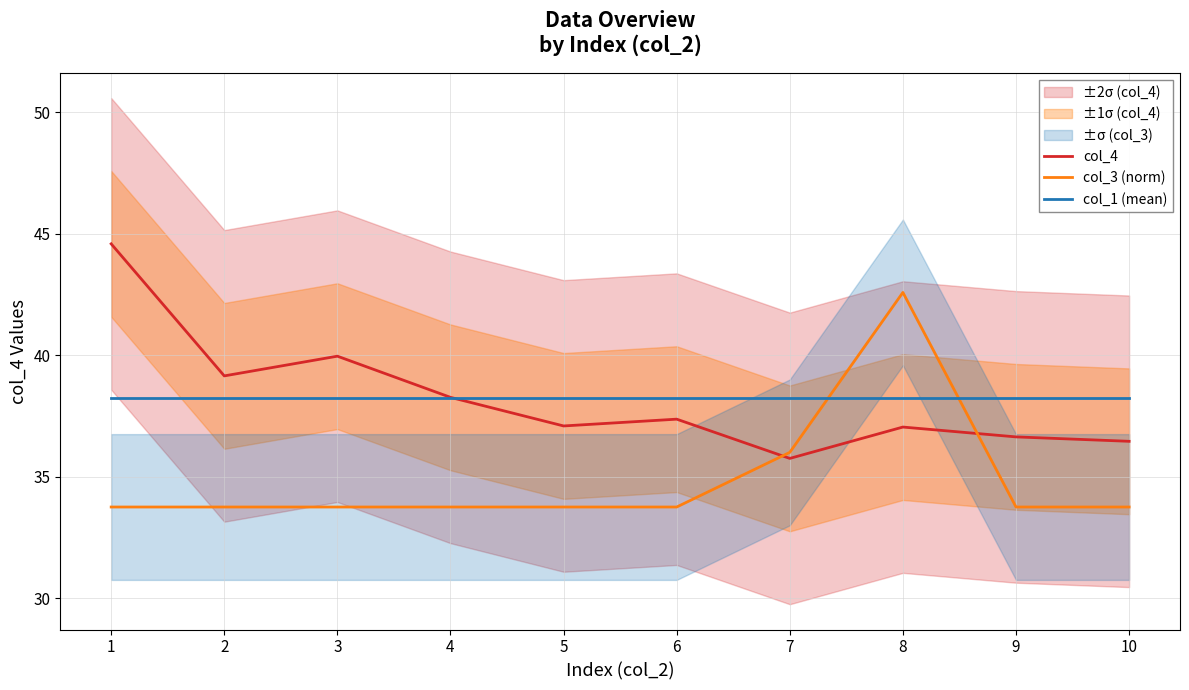

Where does the col_4 series first go above 37?

1